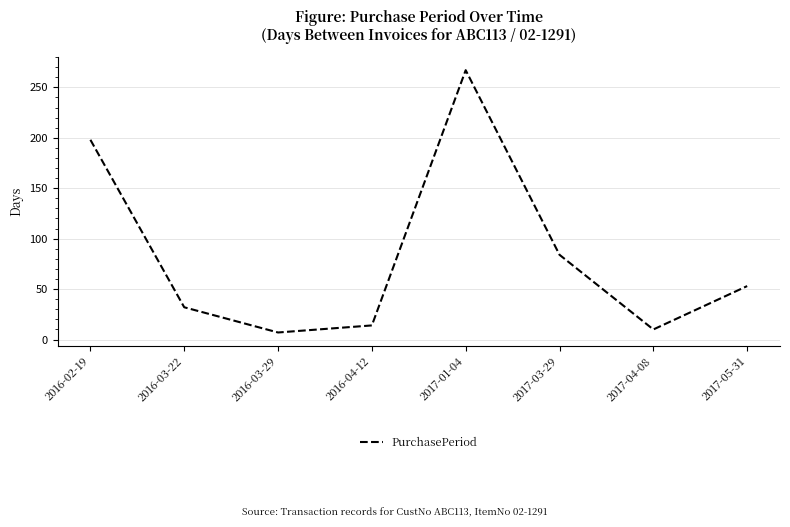

Rank the categories by value from lowest to highest.

2016-03-29, 2017-04-08, 2016-04-12, 2016-03-22, 2017-05-31, 2017-03-29, 2016-02-19, 2017-01-04